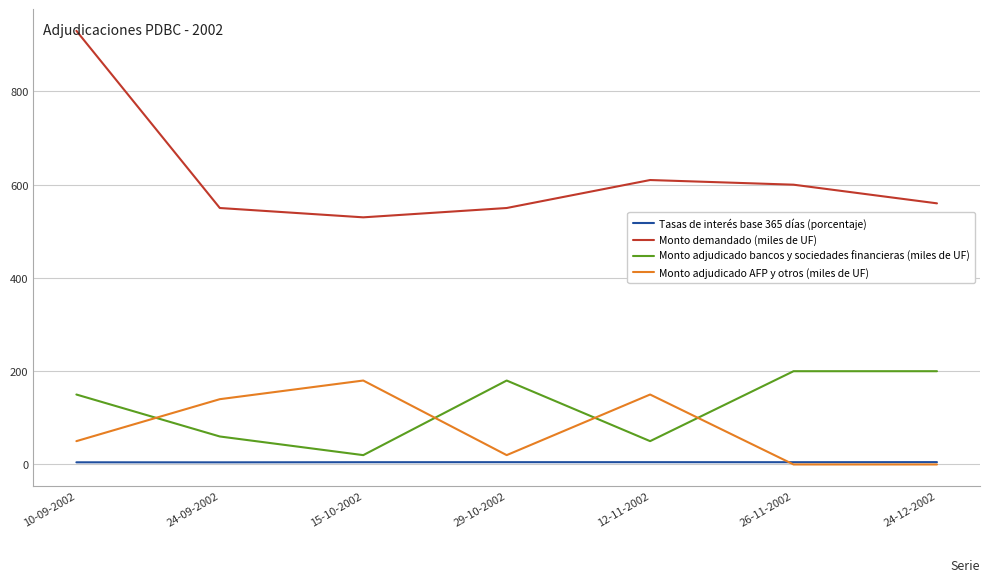

At how many categories does at least one series exceed 719?

1